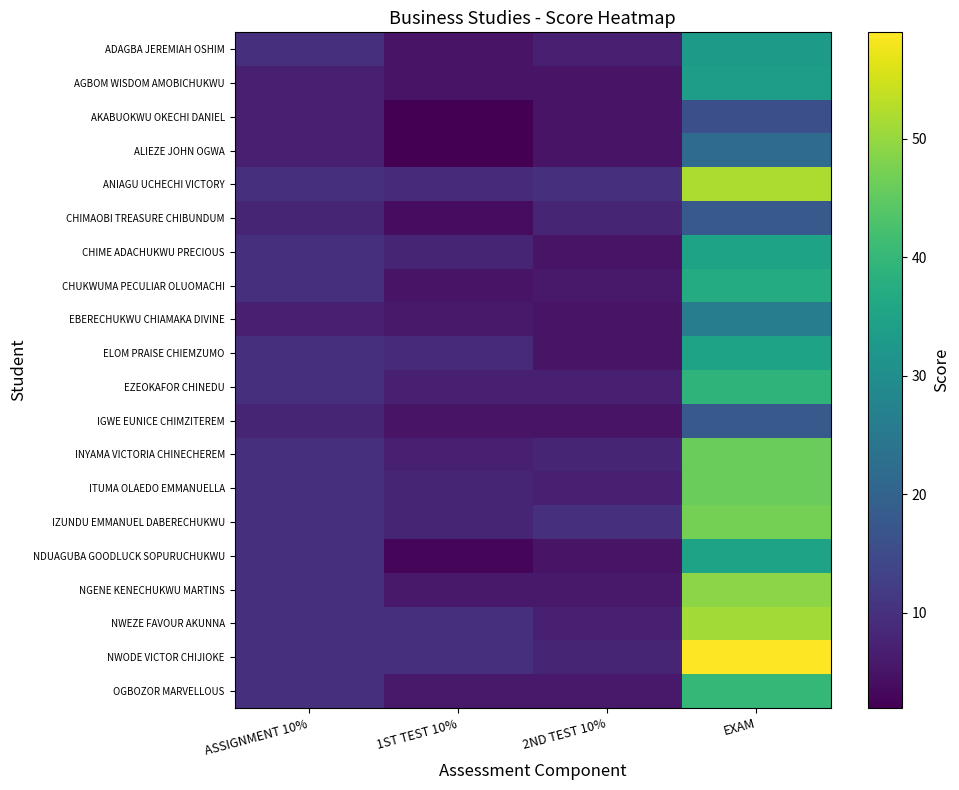

Is the value of NWODE VICTOR CHIJIOKE at 2ND TEST 10% greater than the value of NDUAGUBA GOODLUCK SOPURUCHUKWU at EXAM?

No